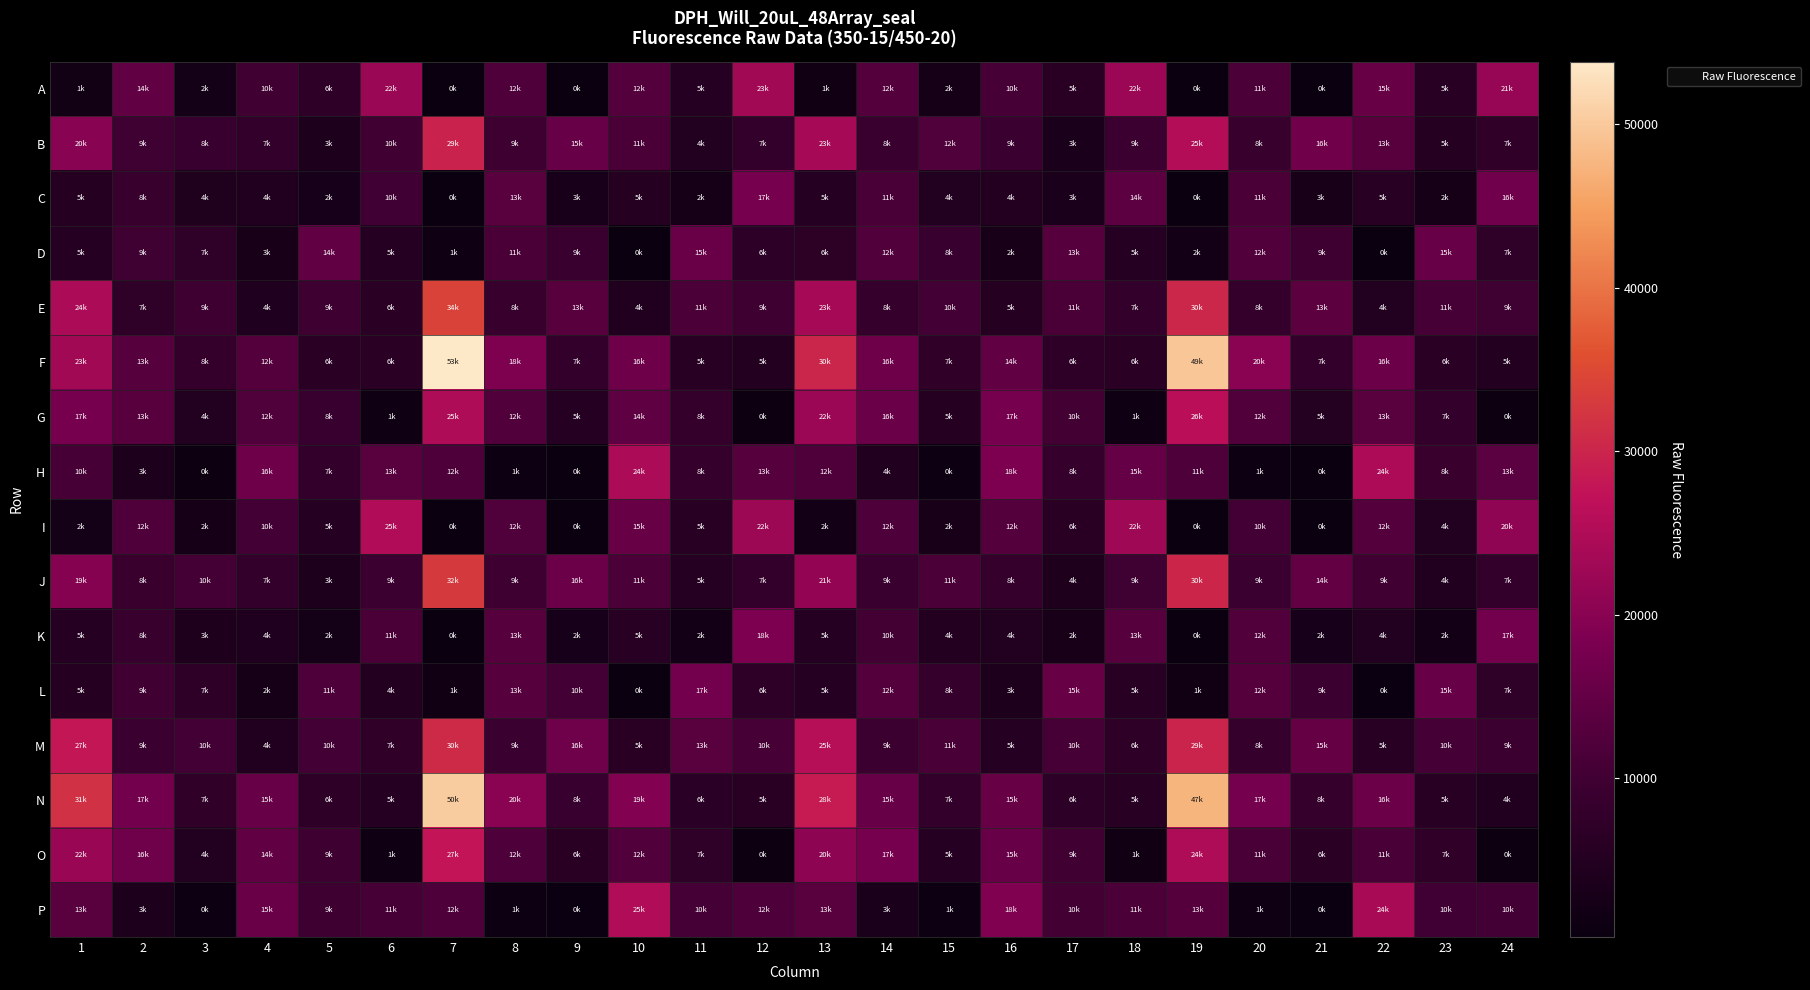

What is the smallest value displayed?

289